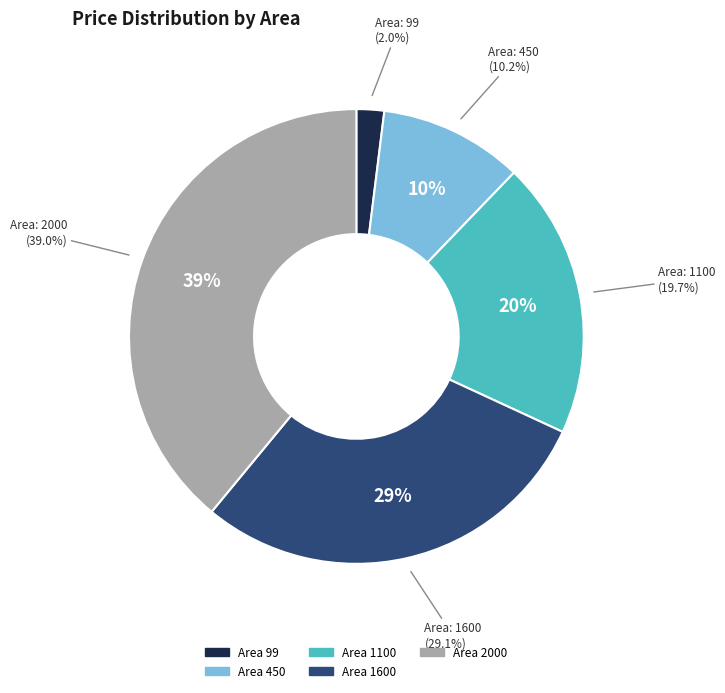

To the nearest percent, what is the average slice percentage?

20%